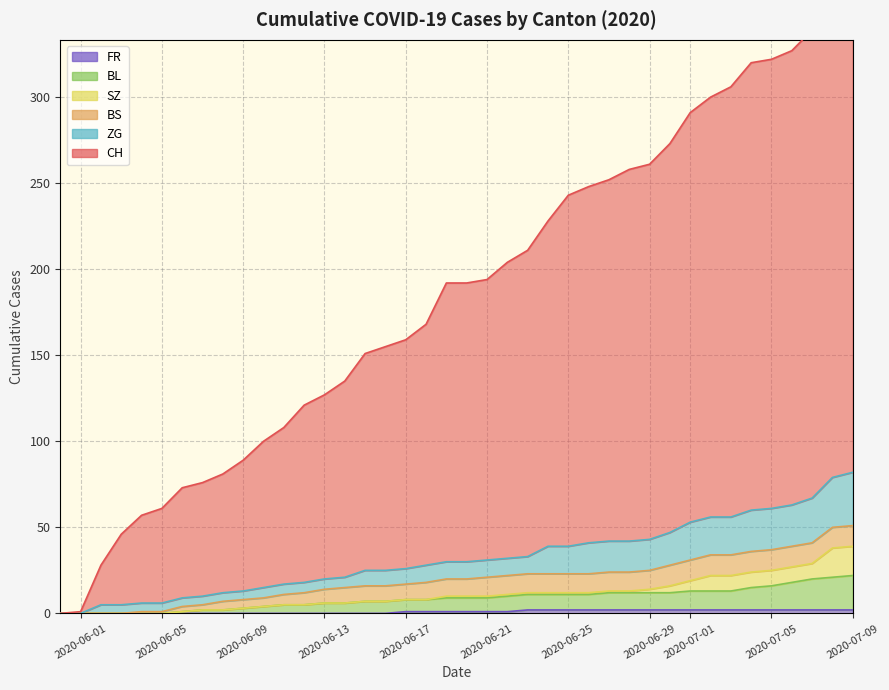

How many data points in FR are above 1?

17